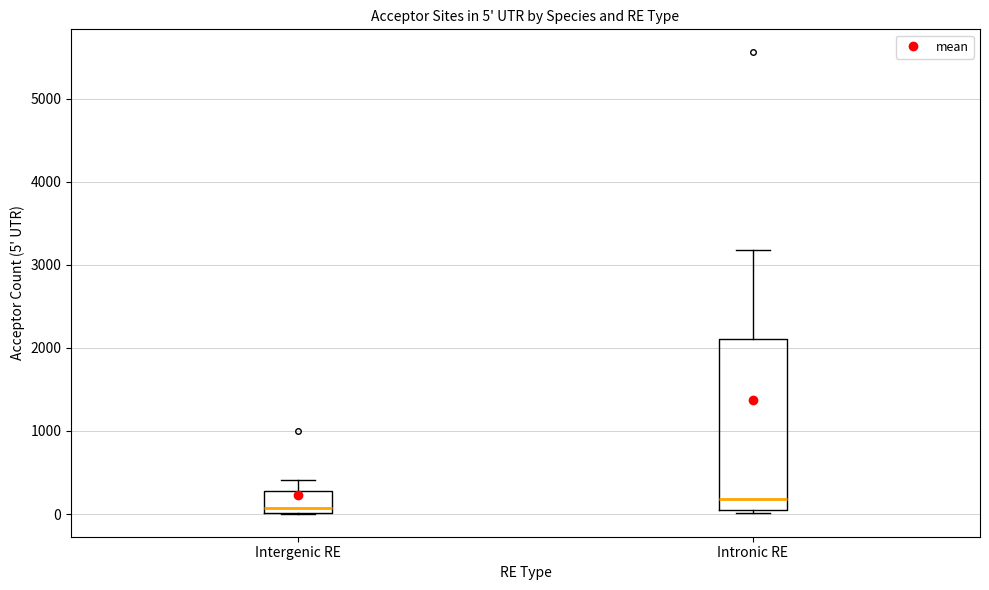

Comparing the boxes themselves (not the whiskers), which one is the tallest?

Intronic RE